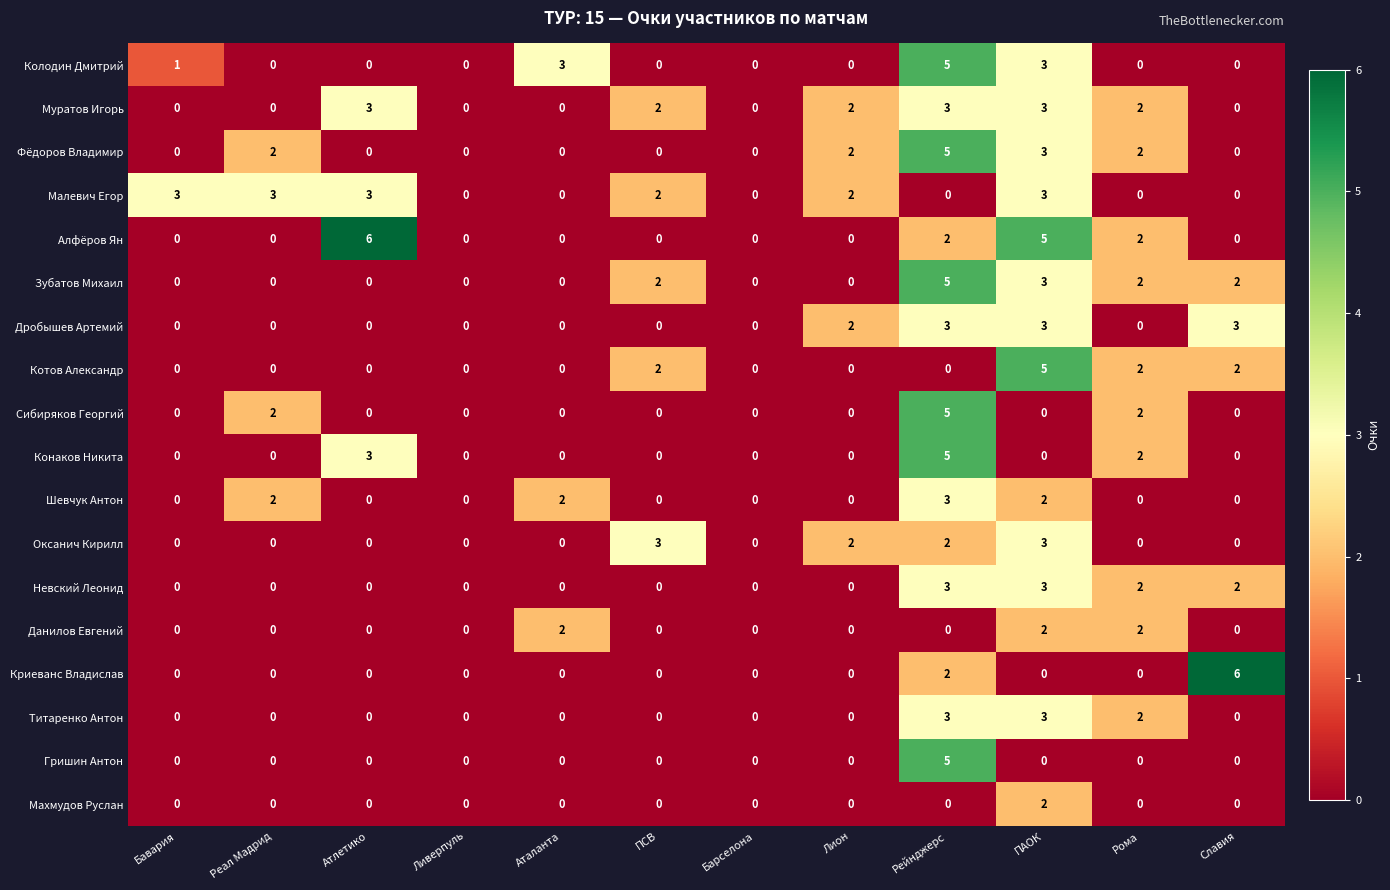

How many categories are shown in the chart?

12